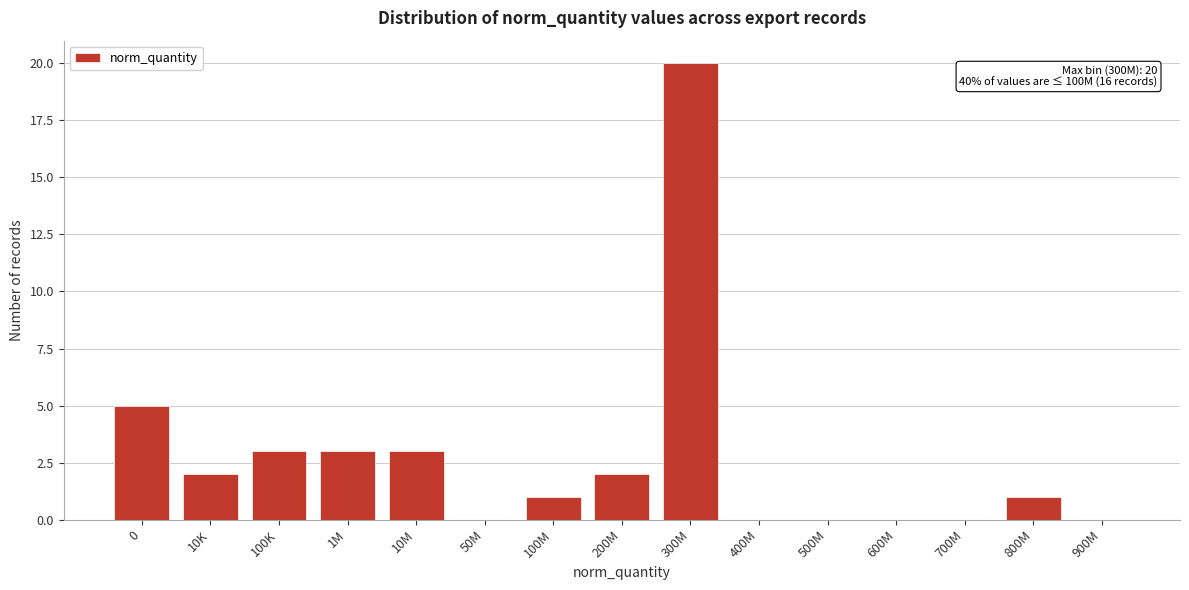

Reading right to left, what are all the values shown in this chart?

900M=0	800M=1	700M=0	600M=0	500M=0	400M=0	300M=20	200M=2	100M=1	50M=0	10M=3	1M=3	100K=3	10K=2	0=5